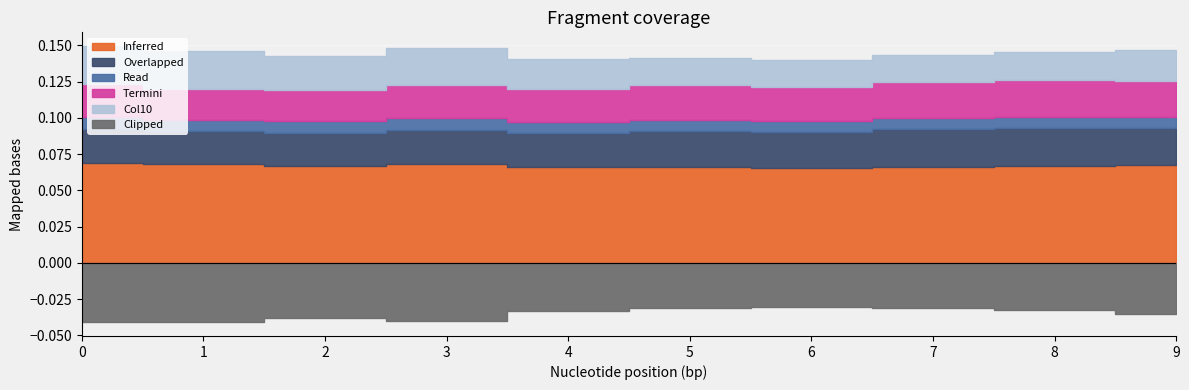

What is the difference between the highest and lowest values at 6?

0.1